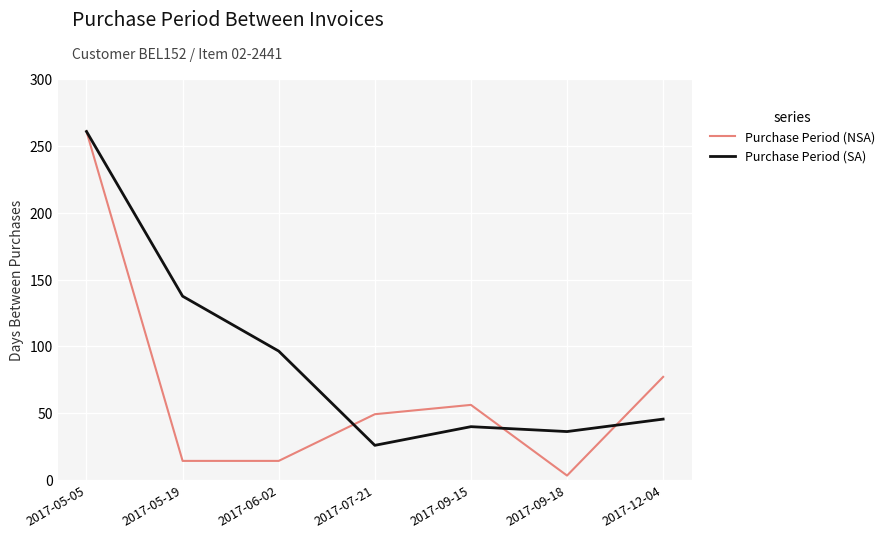

How many categories are shown in the chart?

7